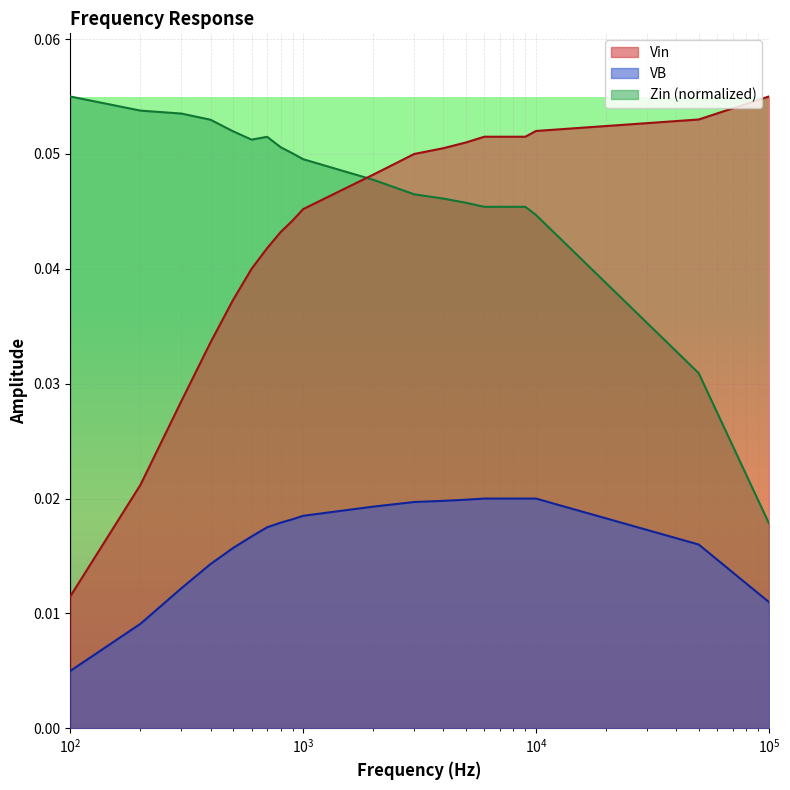

True or false: VB has a value of 0.0 at 6000.

False